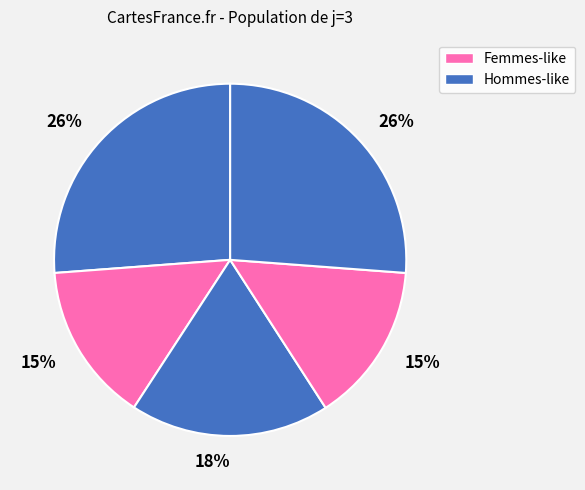

Is there a majority slice in this chart?

No